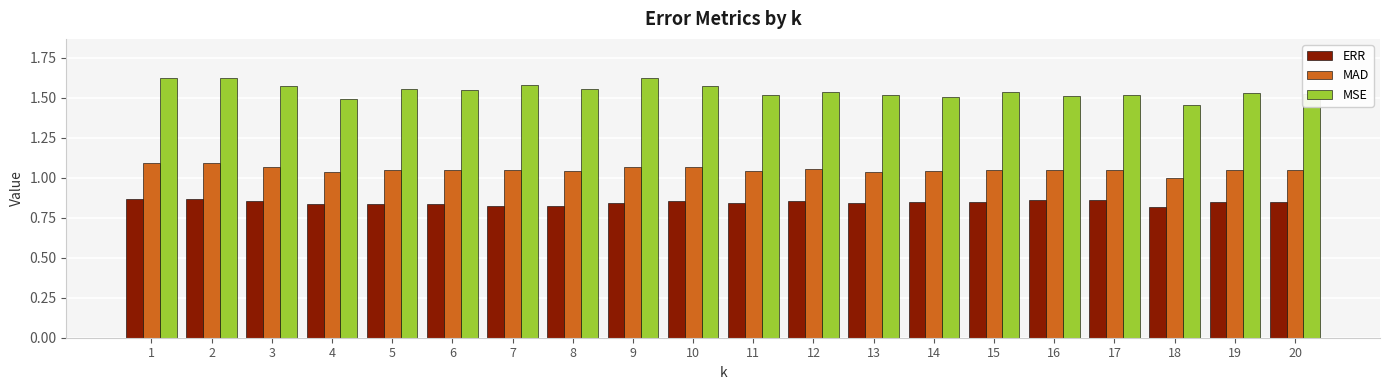

Is the value of MAD at 13 greater than the value of MSE at 17?

No